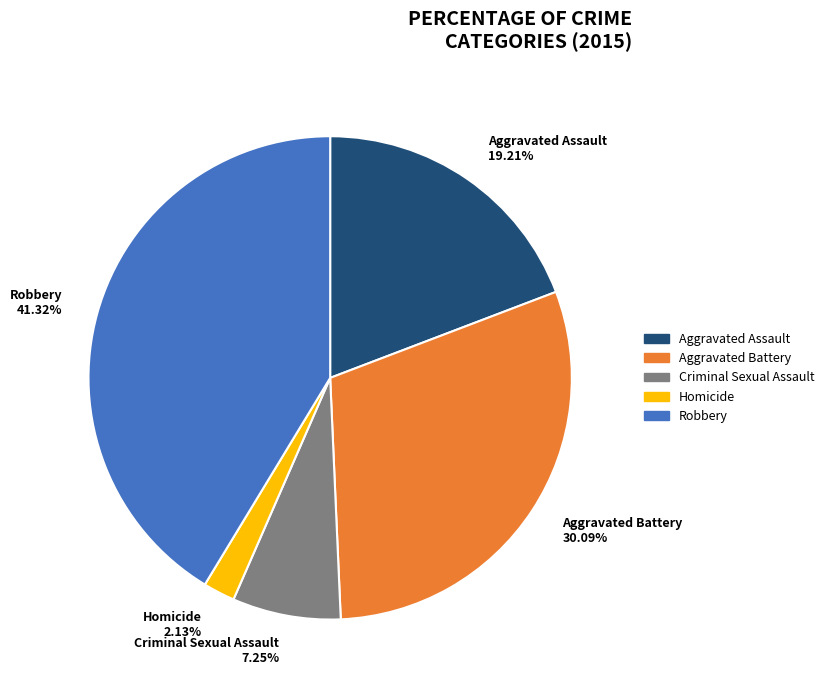

Is the sum of Aggravated Assault and Robbery greater than half?

Yes